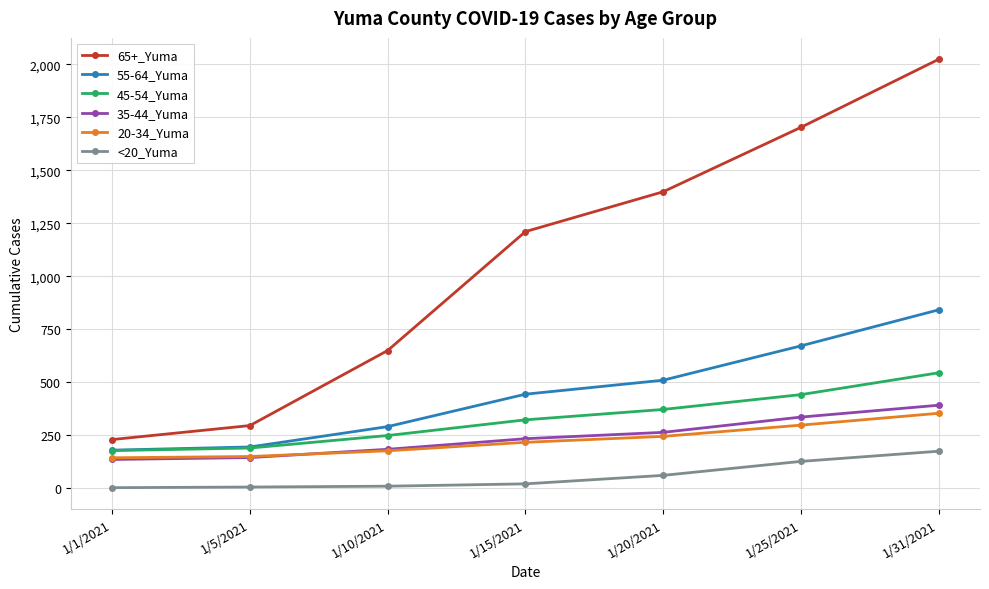

The 45-54_Yuma series shows 795 at 1/25/2021. True or false?

False